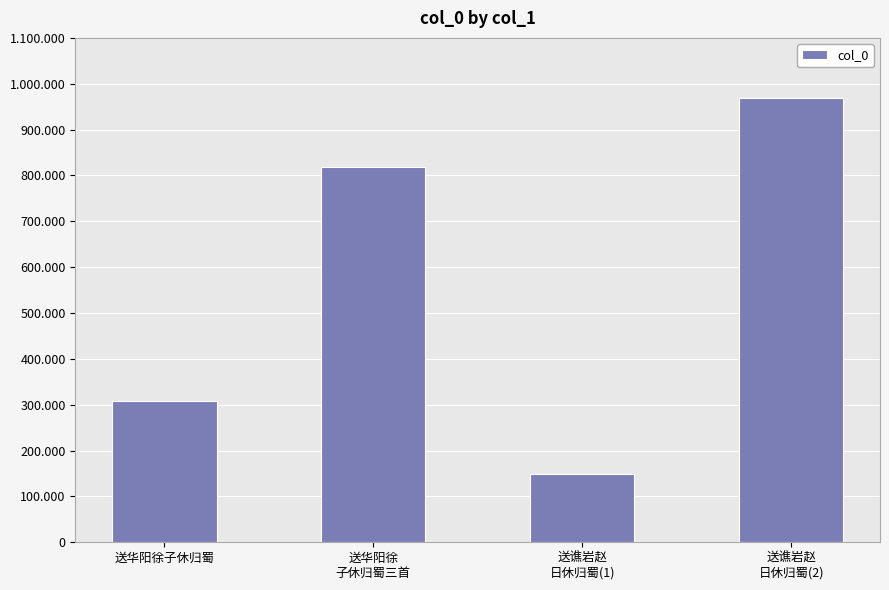

What is the smallest value displayed?

148219